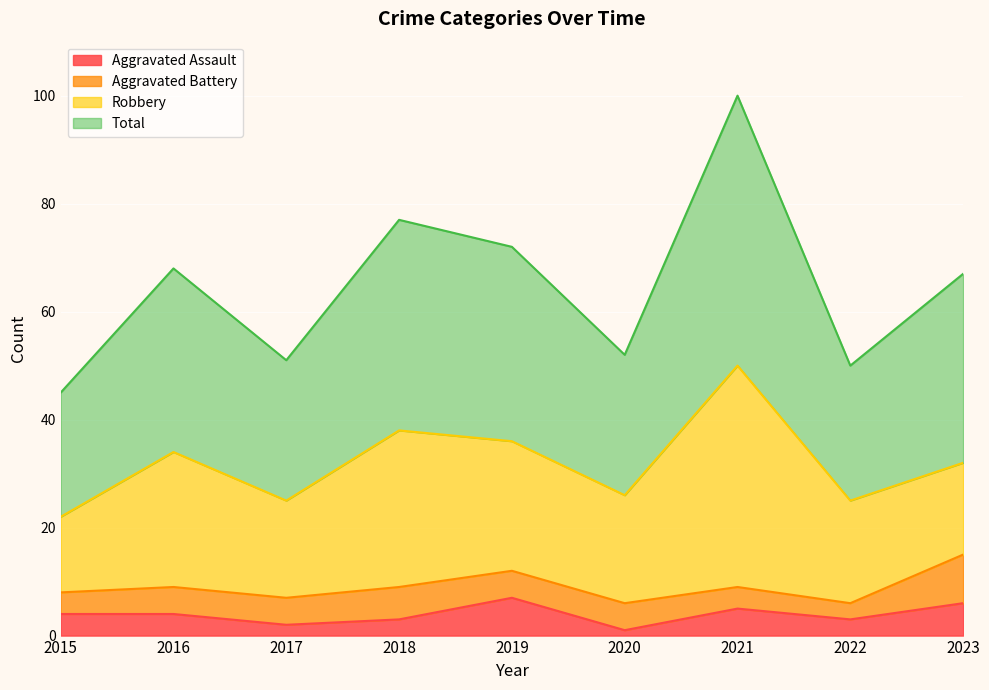

True or false: Aggravated Assault has a value of 10 at 2023.

False